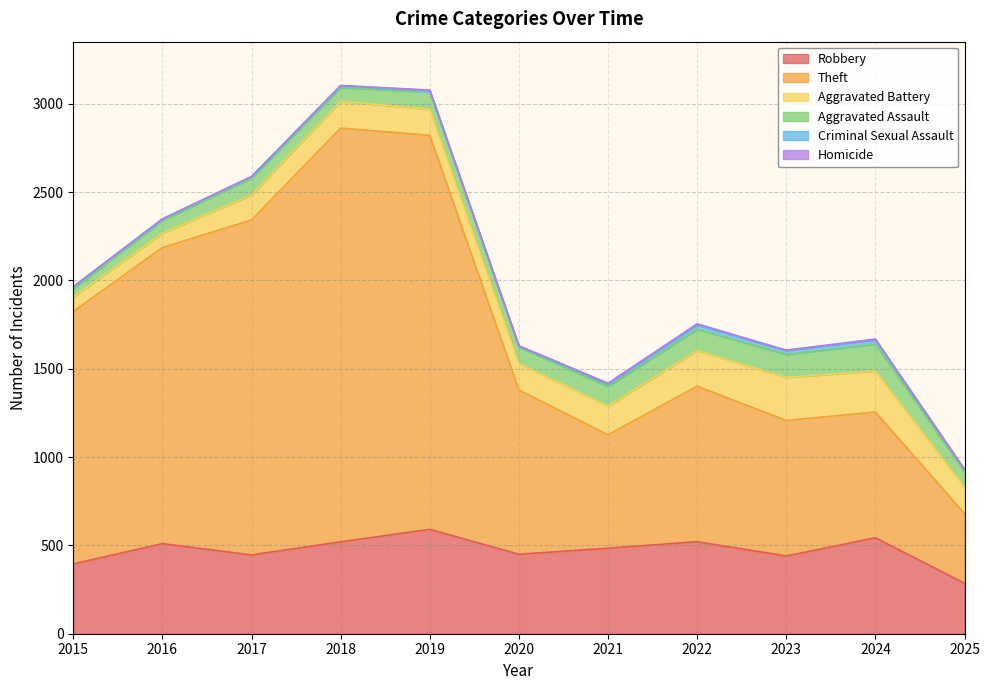

Reading left to right, extract all data points from this chart.

Robbery: 2015=395	2016=510	2017=446	2018=520	2019=591	2020=450	2021=484	2022=521	2023=440	2024=543	2025=286
Theft: 2015=1429	2016=1676	2017=1896	2018=2342	2019=2230	2020=930	2021=642	2022=880	2023=767	2024=712	2025=394
Aggravated Battery: 2015=82	2016=82	2017=142	2018=152	2019=148	2020=150	2021=163	2022=202	2023=244	2024=232	2025=151
Aggravated Assault: 2015=46	2016=71	2017=95	2018=77	2019=98	2020=94	2021=110	2022=121	2023=130	2024=153	2025=86
Criminal Sexual Assault: 2015=12	2016=8	2017=8	2018=11	2019=8	2020=3	2021=14	2022=24	2023=22	2024=24	2025=11
Homicide: 2015=0	2016=1	2017=1	2018=1	2019=2	2020=3	2021=5	2022=6	2023=2	2024=4	2025=3